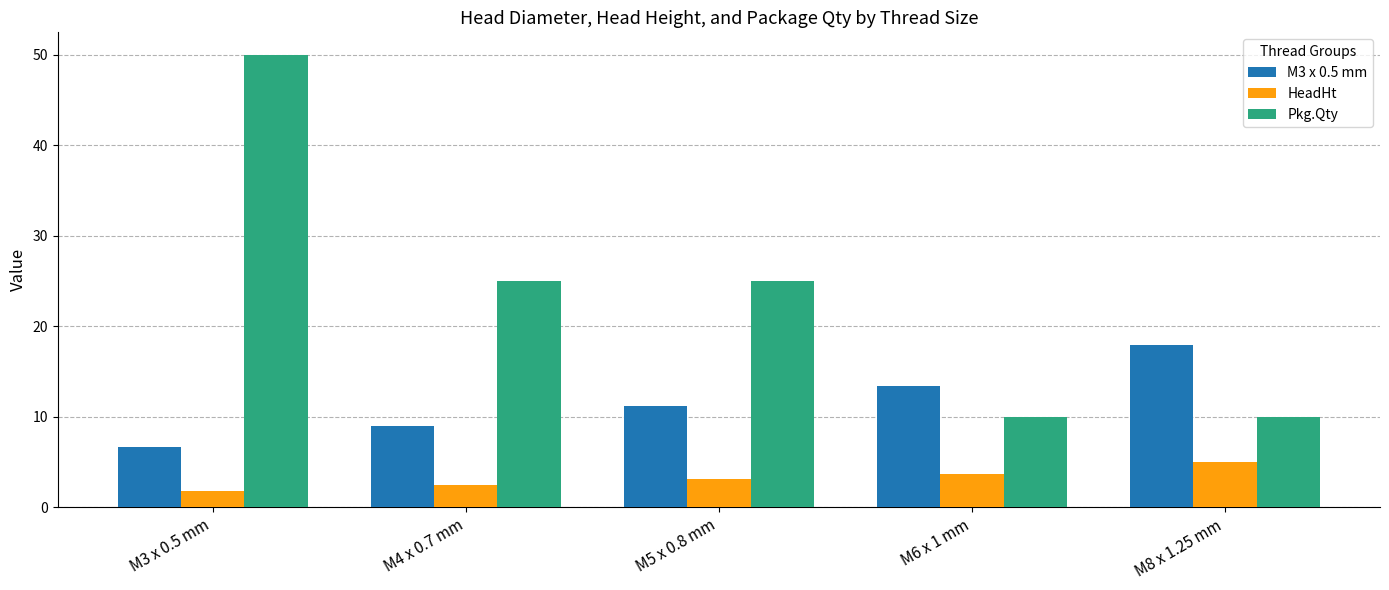

Read the Pkg.Qty value at M3 x 0.5 mm.

50.0